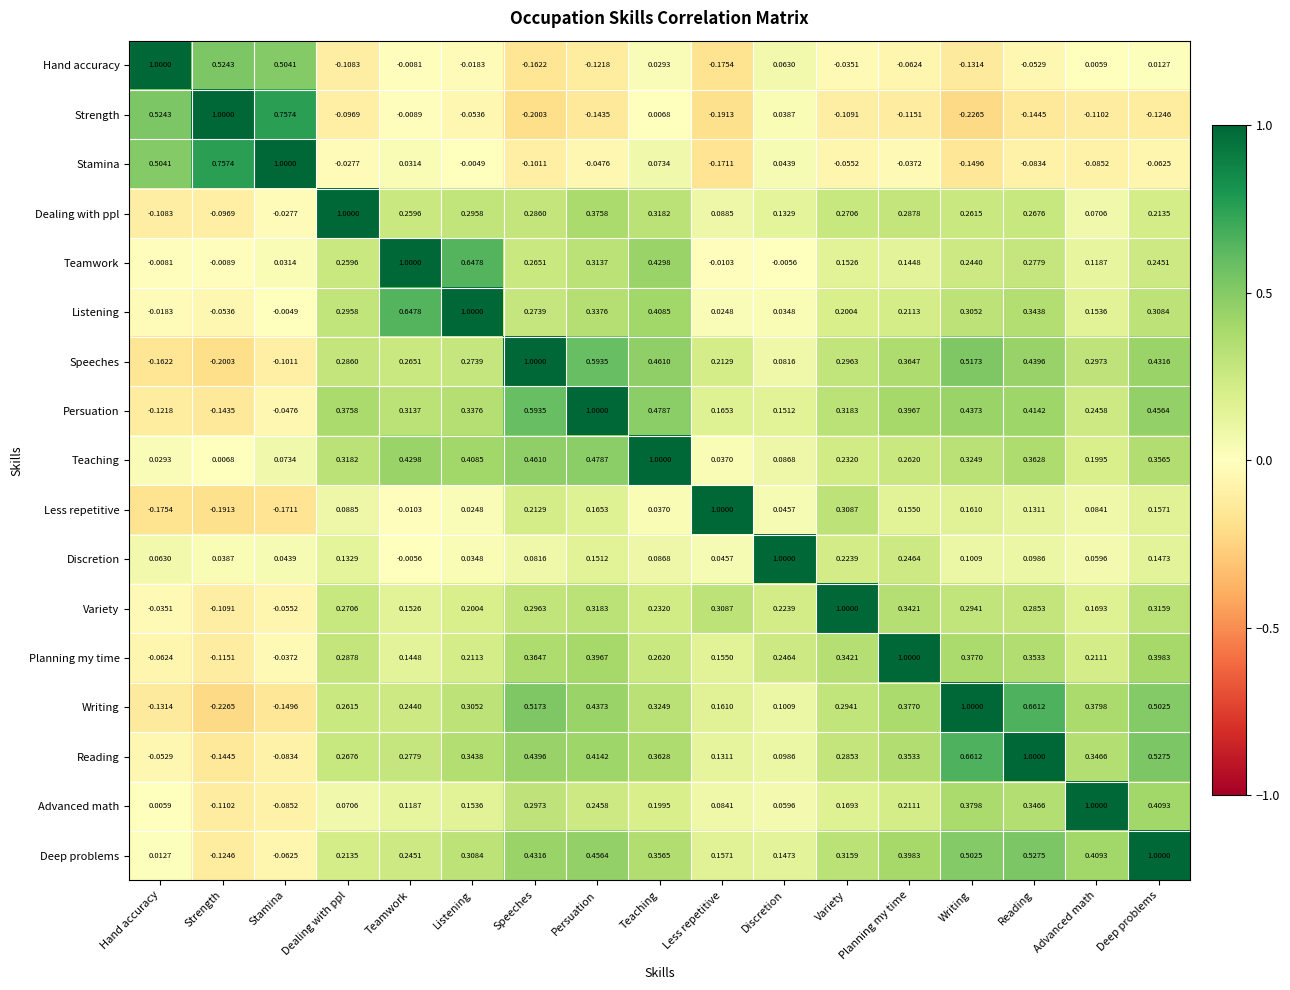

Which series has the largest total across all categories?

Persuation